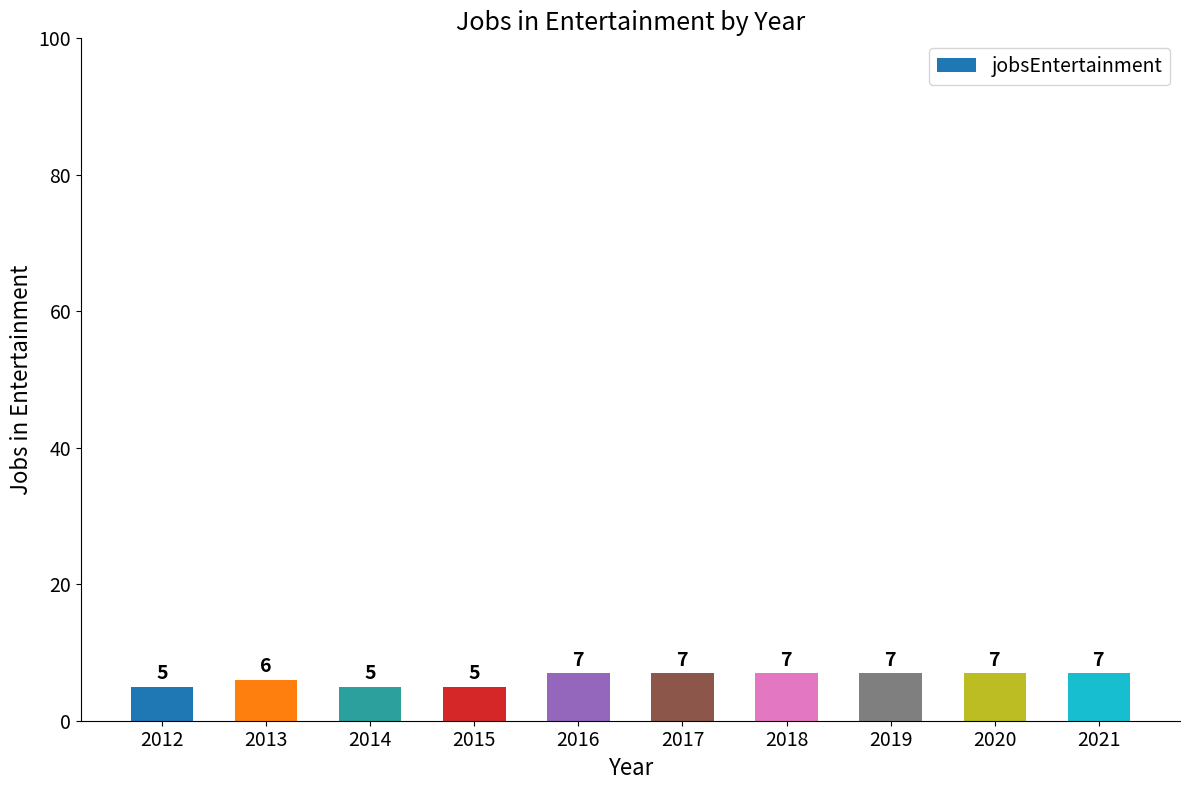

What is the sum of all values?

63